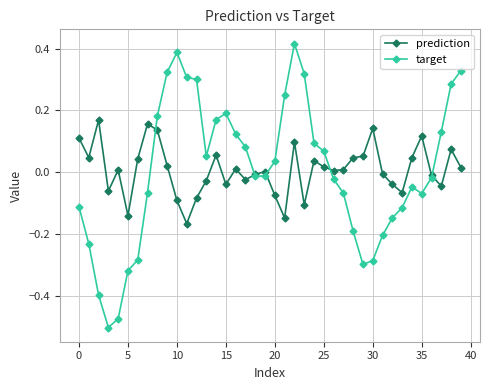

Rank the series by their maximum value, from lowest to highest.

prediction, target